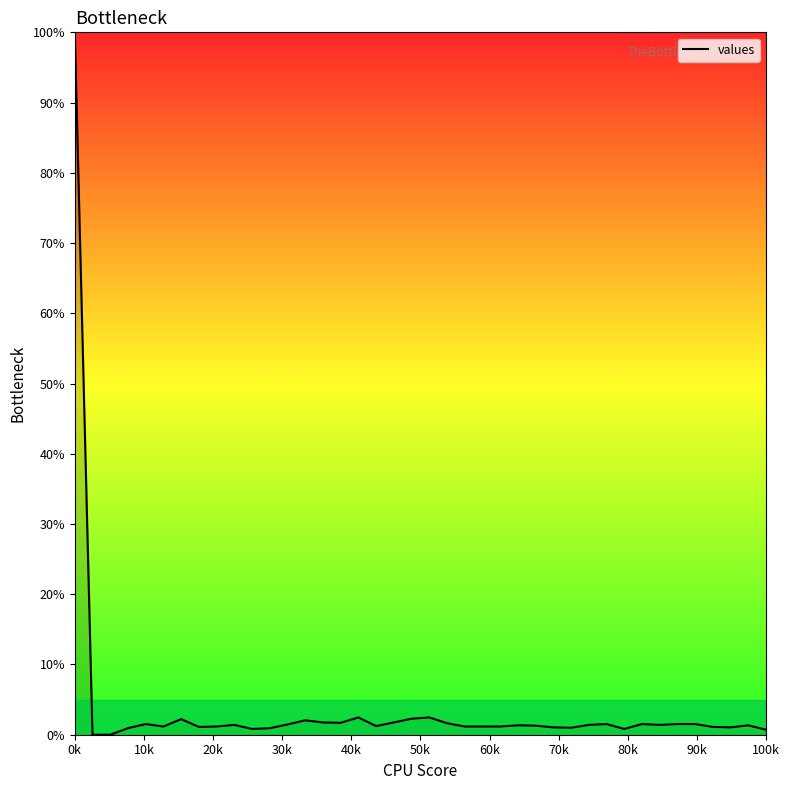

How many lines are shown in the chart?

1